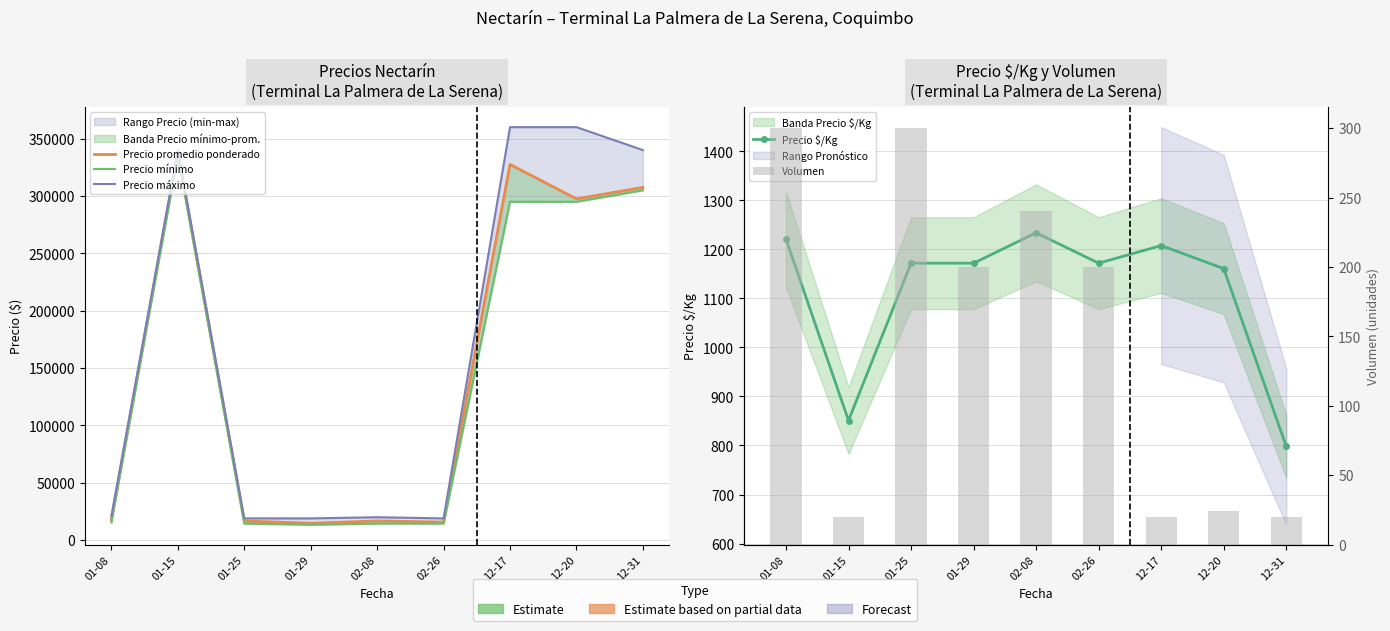

What is the sum of all Precio mínimo values?

1302500